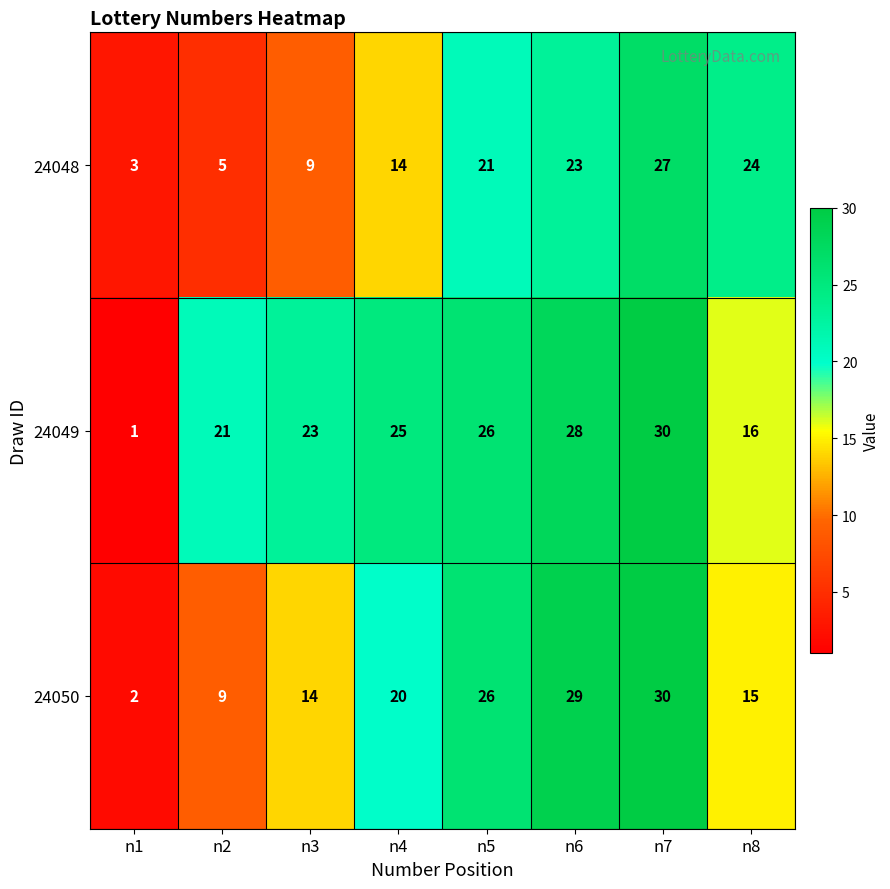

What is the difference between the maximum and minimum values in the 24050 series?

28